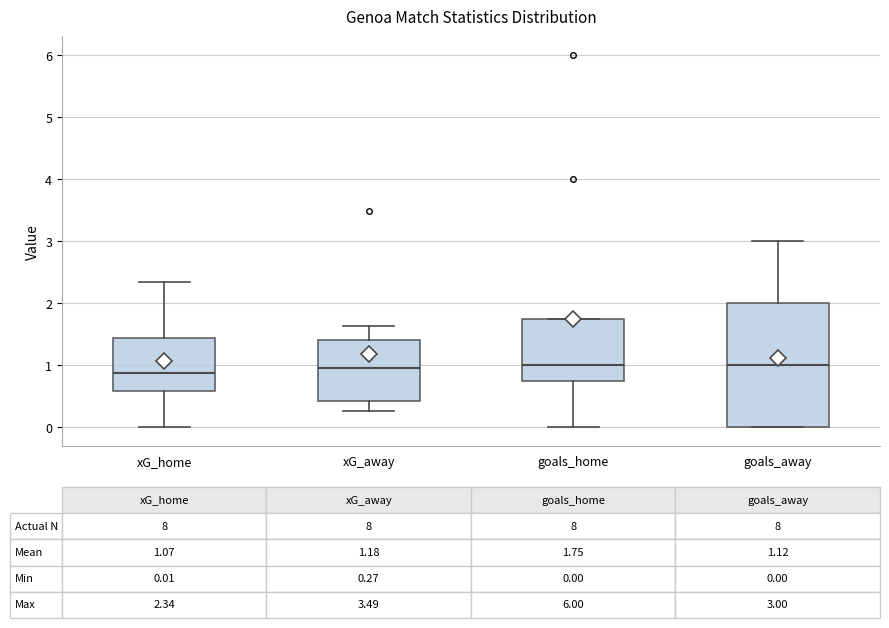

Which box is the tallest, from its lower edge to its upper edge?

goals_away